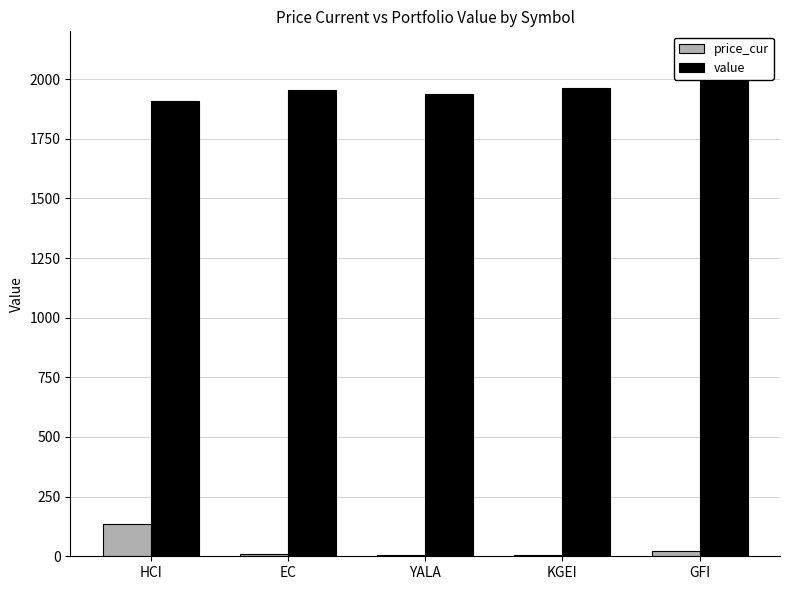

List the labels in order of value value, largest first.

GFI, KGEI, EC, YALA, HCI